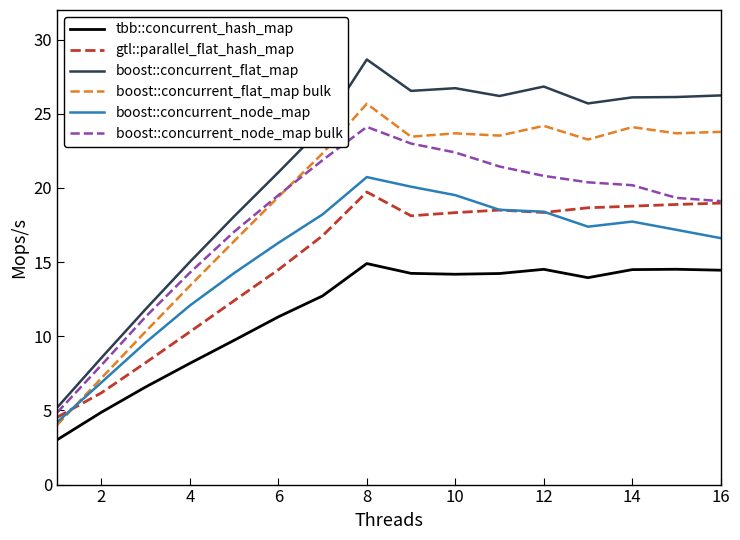

How many lines are shown in the chart?

6